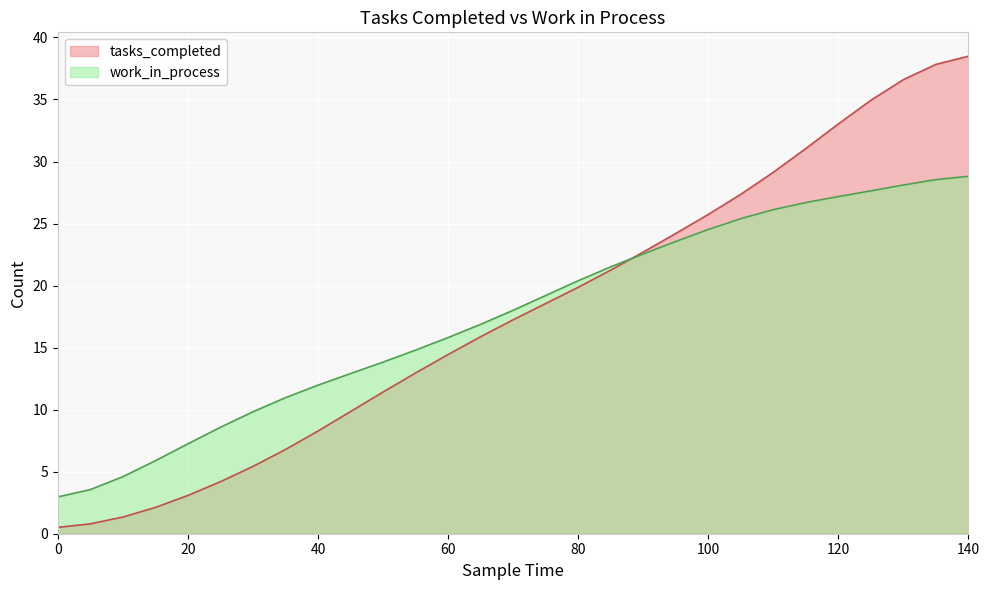

Rank the series by their average value, from lowest to highest.

work_in_process, tasks_completed